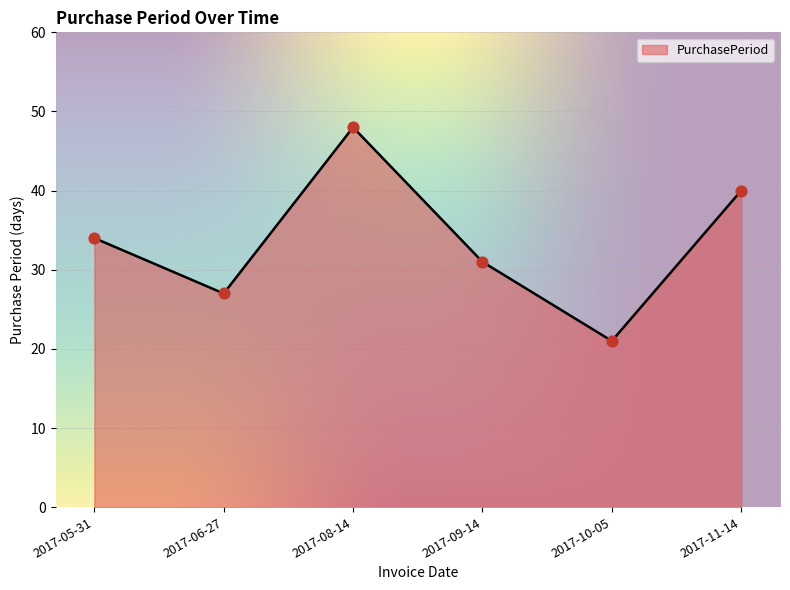

Approximately how many times larger is the value at 2017-09-14 compared to 2017-08-14?

0.6